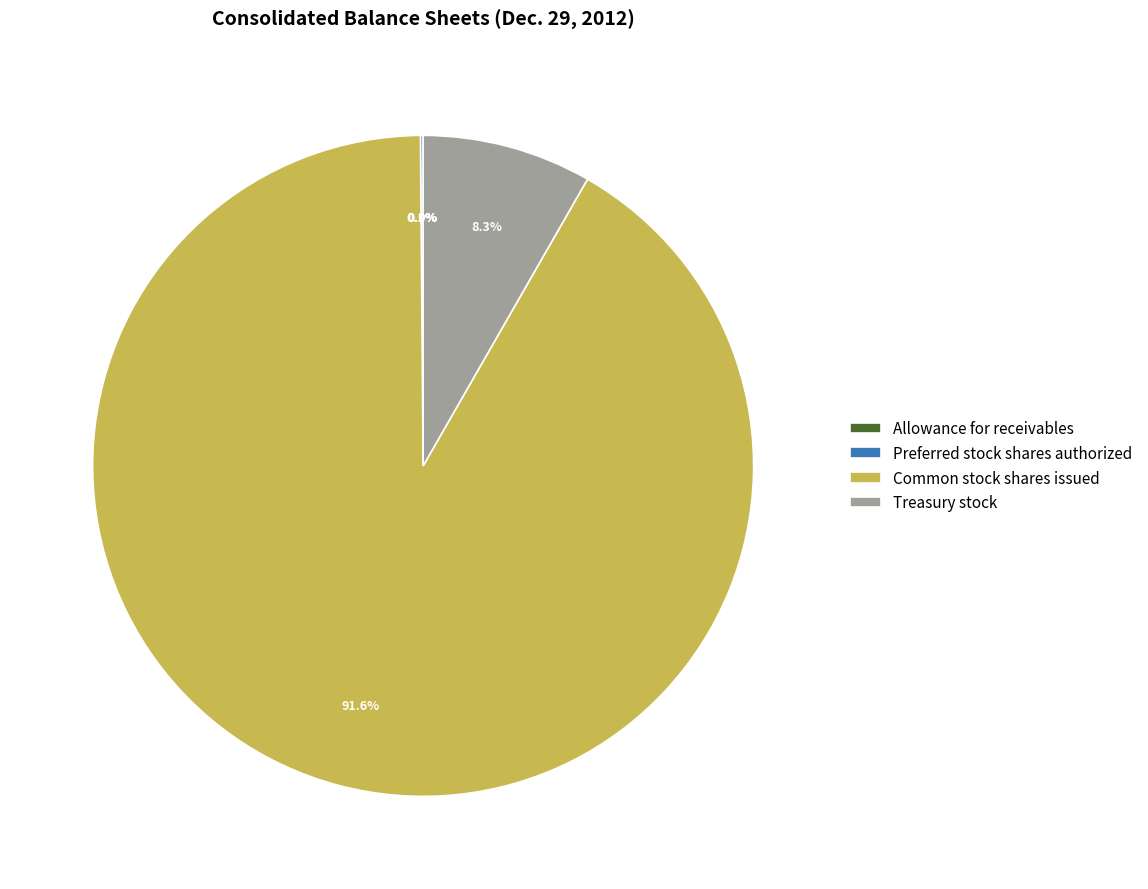

The Treasury stock slice represents 8% of the pie. True or false?

True